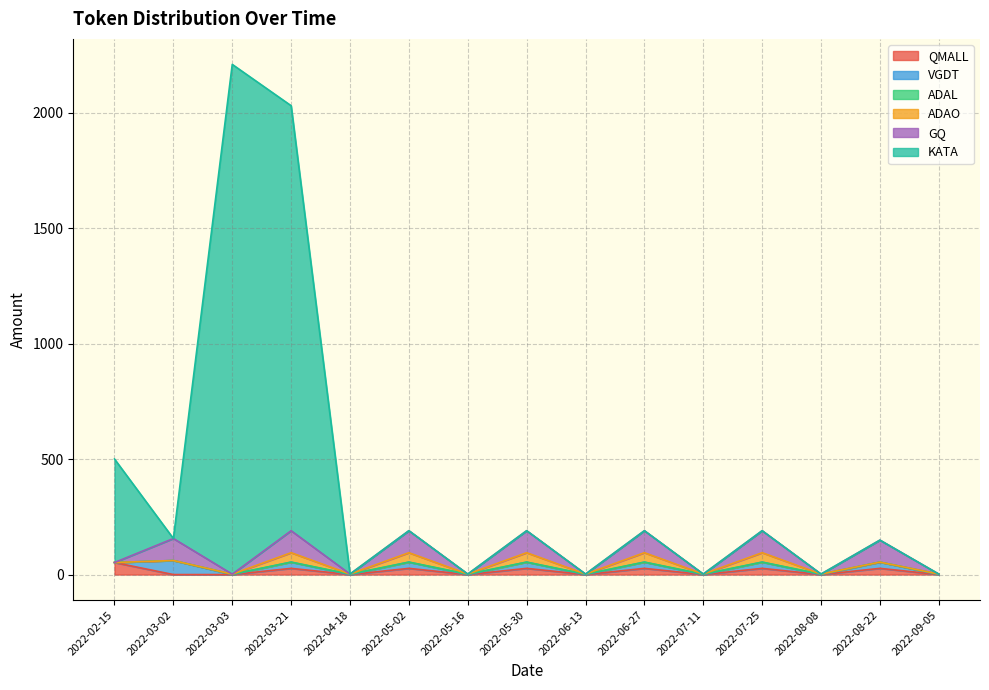

What is the highest value of the QMALL series?

52.2